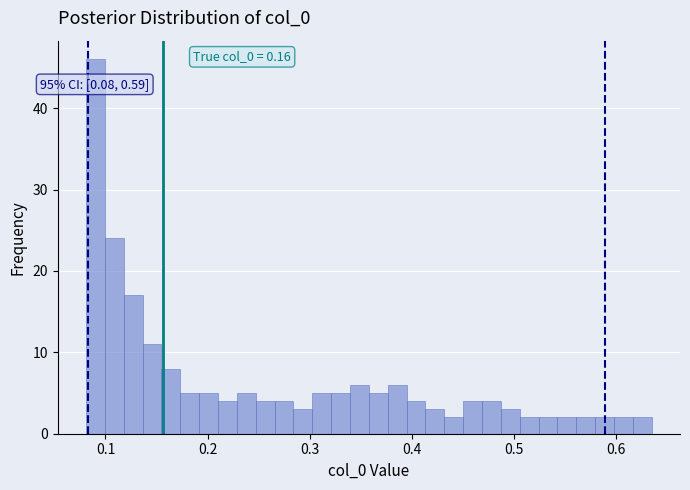

Around what value on the x-axis is the tallest bar? Give the approximate position of its centre, as read against the axis.

0.09